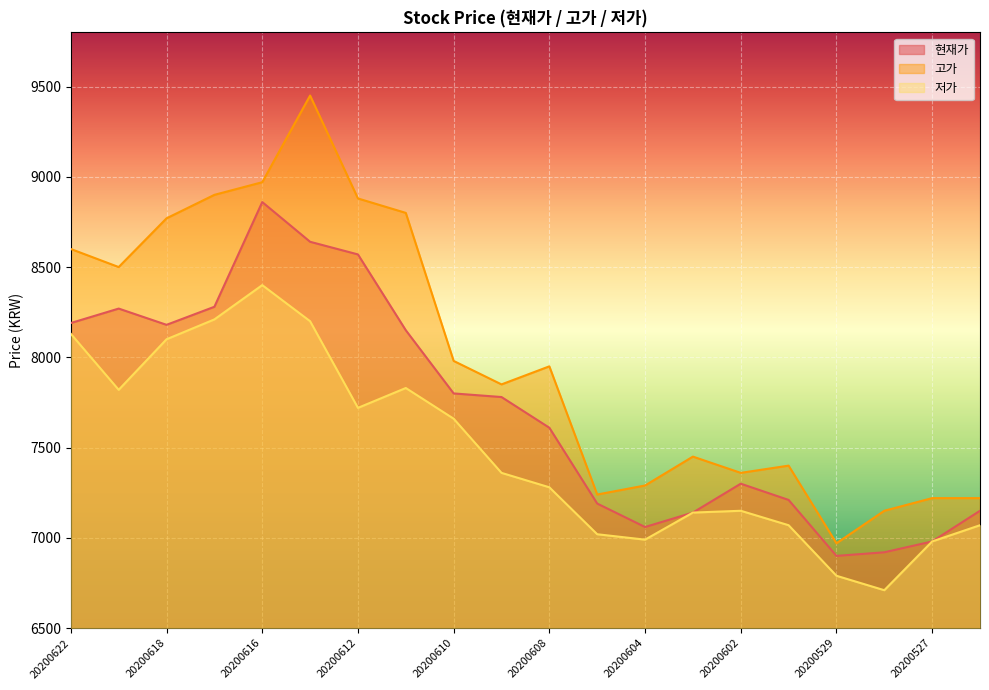

The 고가 series shows 4581 at 20200612. True or false?

False